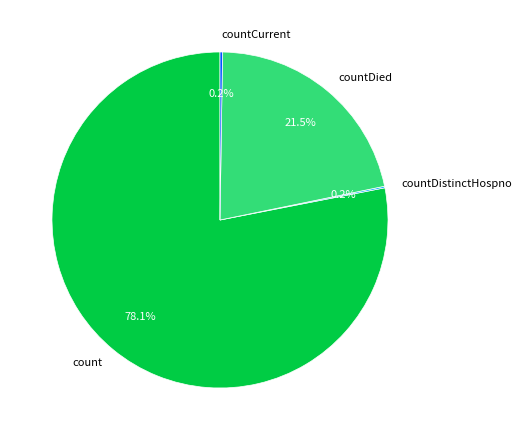

Which category accounts for the majority?

count